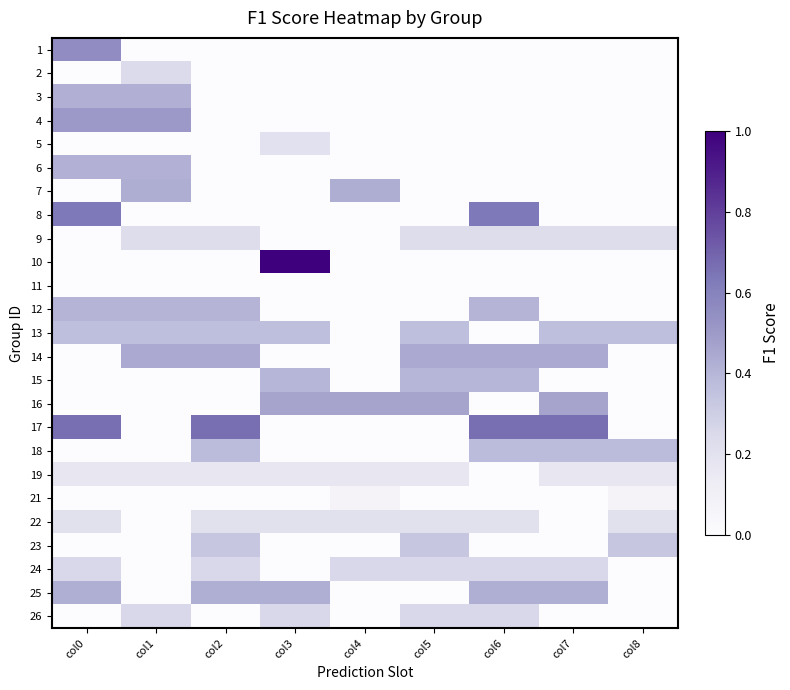

Reading left to right, transcribe all the data shown in this chart.

1: col0=0.6	col1=0.0	col2=0.0	col3=0.0	col4=0.0	col5=0.0	col6=0.0	col7=0.0	col8=0.0
2: col0=0.0	col1=0.2	col2=0.0	col3=0.0	col4=0.0	col5=0.0	col6=0.0	col7=0.0	col8=0.0
3: col0=0.4	col1=0.4	col2=0.0	col3=0.0	col4=0.0	col5=0.0	col6=0.0	col7=0.0	col8=0.0
4: col0=0.5	col1=0.5	col2=0.0	col3=0.0	col4=0.0	col5=0.0	col6=0.0	col7=0.0	col8=0.0
5: col0=0.0	col1=0.0	col2=0.0	col3=0.2	col4=0.0	col5=0.0	col6=0.0	col7=0.0	col8=0.0
6: col0=0.4	col1=0.4	col2=0.0	col3=0.0	col4=0.0	col5=0.0	col6=0.0	col7=0.0	col8=0.0
7: col0=0.0	col1=0.4	col2=0.0	col3=0.0	col4=0.4	col5=0.0	col6=0.0	col7=0.0	col8=0.0
8: col0=0.6	col1=0.0	col2=0.0	col3=0.0	col4=0.0	col5=0.0	col6=0.6	col7=0.0	col8=0.0
9: col0=0.0	col1=0.2	col2=0.2	col3=0.0	col4=0.0	col5=0.2	col6=0.2	col7=0.2	col8=0.2
10: col0=0.0	col1=0.0	col2=0.0	col3=1.0	col4=0.0	col5=0.0	col6=0.0	col7=0.0	col8=0.0
11: col0=0.0	col1=0.0	col2=0.0	col3=0.0	col4=0.0	col5=0.0	col6=0.0	col7=0.0	col8=0.0
12: col0=0.4	col1=0.4	col2=0.4	col3=0.0	col4=0.0	col5=0.0	col6=0.4	col7=0.0	col8=0.0
13: col0=0.4	col1=0.4	col2=0.4	col3=0.4	col4=0.0	col5=0.4	col6=0.0	col7=0.4	col8=0.4
14: col0=0.0	col1=0.4	col2=0.4	col3=0.0	col4=0.0	col5=0.4	col6=0.4	col7=0.4	col8=0.0
15: col0=0.0	col1=0.0	col2=0.0	col3=0.4	col4=0.0	col5=0.4	col6=0.4	col7=0.0	col8=0.0
16: col0=0.0	col1=0.0	col2=0.0	col3=0.5	col4=0.5	col5=0.5	col6=0.0	col7=0.5	col8=0.0
17: col0=0.7	col1=0.0	col2=0.7	col3=0.0	col4=0.0	col5=0.0	col6=0.7	col7=0.7	col8=0.0
18: col0=0.0	col1=0.0	col2=0.4	col3=0.0	col4=0.0	col5=0.0	col6=0.4	col7=0.4	col8=0.4
19: col0=0.2	col1=0.2	col2=0.2	col3=0.2	col4=0.2	col5=0.2	col6=0.0	col7=0.2	col8=0.2
21: col0=0.0	col1=0.0	col2=0.0	col3=0.0	col4=0.1	col5=0.0	col6=0.0	col7=0.0	col8=0.1
22: col0=0.2	col1=0.0	col2=0.2	col3=0.2	col4=0.2	col5=0.2	col6=0.2	col7=0.0	col8=0.2
23: col0=0.0	col1=0.0	col2=0.3	col3=0.0	col4=0.0	col5=0.3	col6=0.0	col7=0.0	col8=0.3
24: col0=0.3	col1=0.0	col2=0.3	col3=0.0	col4=0.3	col5=0.3	col6=0.3	col7=0.3	col8=0.0
25: col0=0.4	col1=0.0	col2=0.4	col3=0.4	col4=0.0	col5=0.0	col6=0.4	col7=0.4	col8=0.0
26: col0=0.0	col1=0.3	col2=0.0	col3=0.3	col4=0.0	col5=0.3	col6=0.3	col7=0.0	col8=0.0